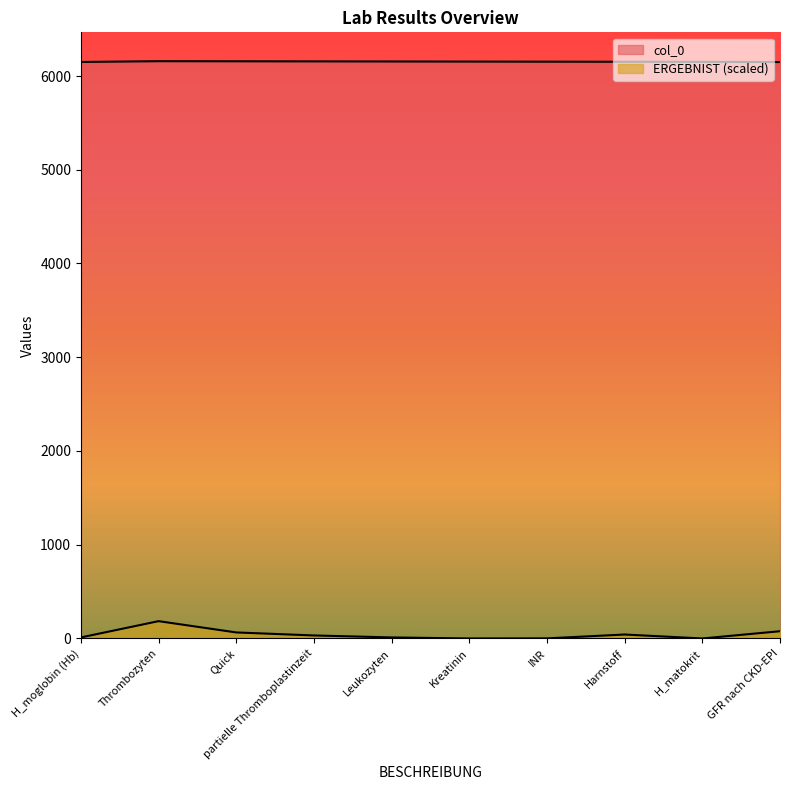

True or false: col_0 and ERGEBNIST intersect in this chart.

False